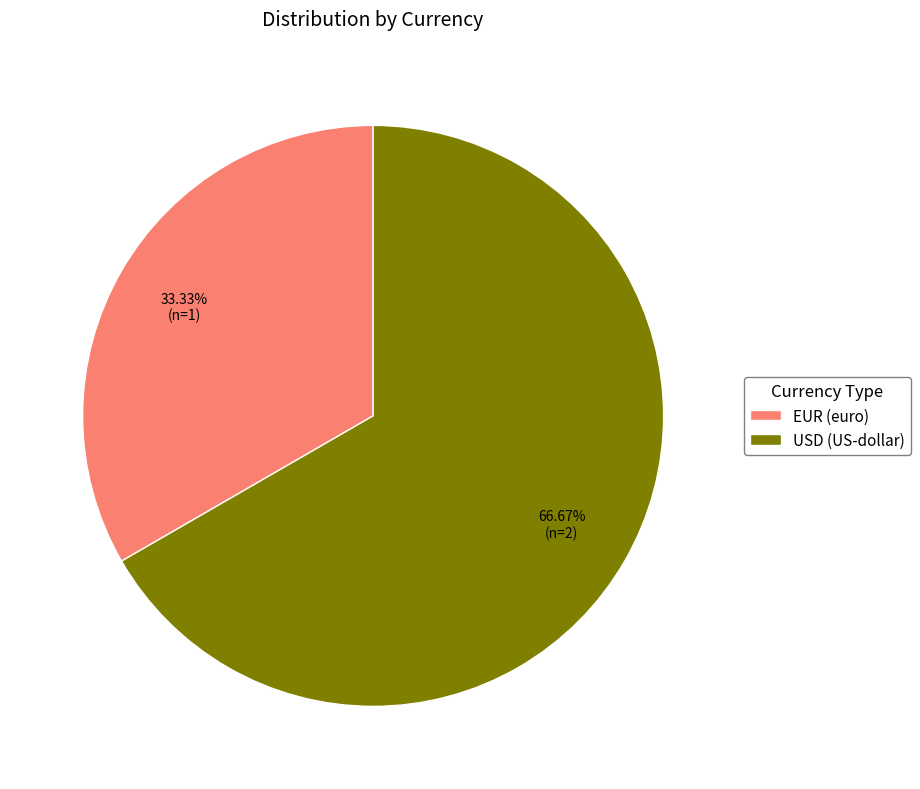

How many slices are in this pie chart?

2